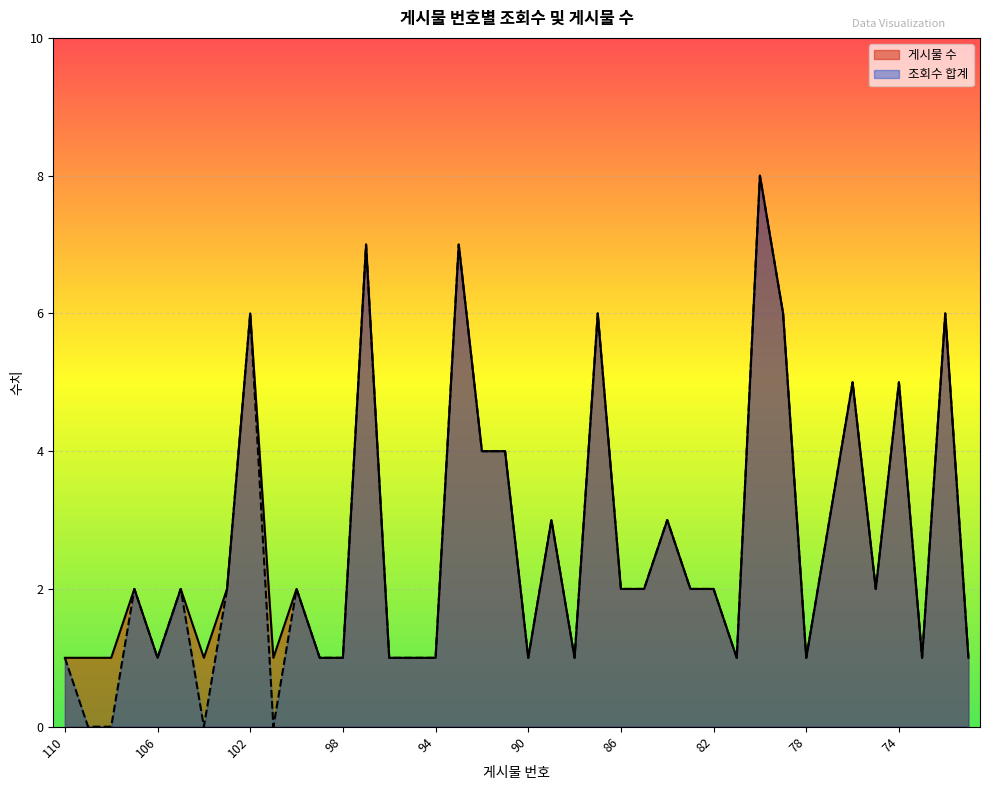

Reading left to right, extract all data points from this chart.

게시물 수: 110=1	109=1	108=1	107=2	106=1	105=2	104=1	103=2	102=6	101=1	100=2	99=1	98=1	97=7	96=1	95=1	94=1	93=7	92=4	91=4	90=1	89=3	88=1	87=6	86=2	85=2	84=3	83=2	82=2	81=1	80=8	79=6	78=1	77=3	76=5	75=2	74=5	73=1	72=6	71=1
조회수 합계: 110=1	109=0	108=0	107=2	106=1	105=2	104=0	103=2	102=6	101=0	100=2	99=1	98=1	97=7	96=1	95=1	94=1	93=7	92=4	91=4	90=1	89=3	88=1	87=6	86=2	85=2	84=3	83=2	82=2	81=1	80=8	79=6	78=1	77=3	76=5	75=2	74=5	73=1	72=6	71=1